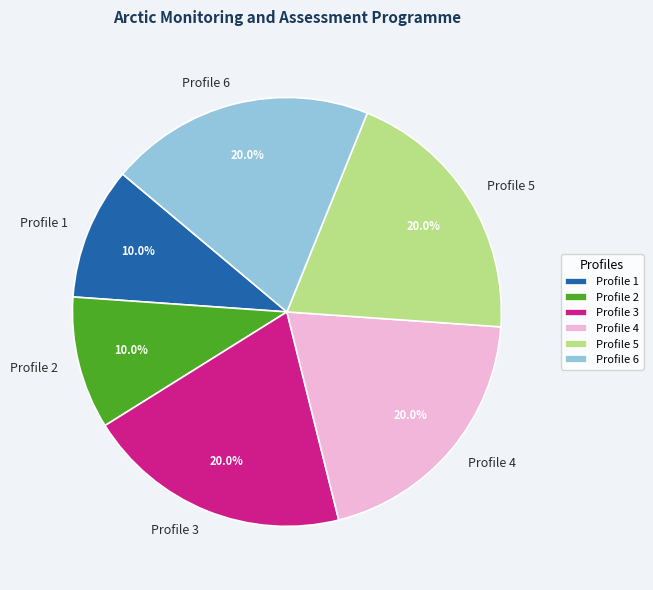

Is Profile 2 the majority of the pie?

No